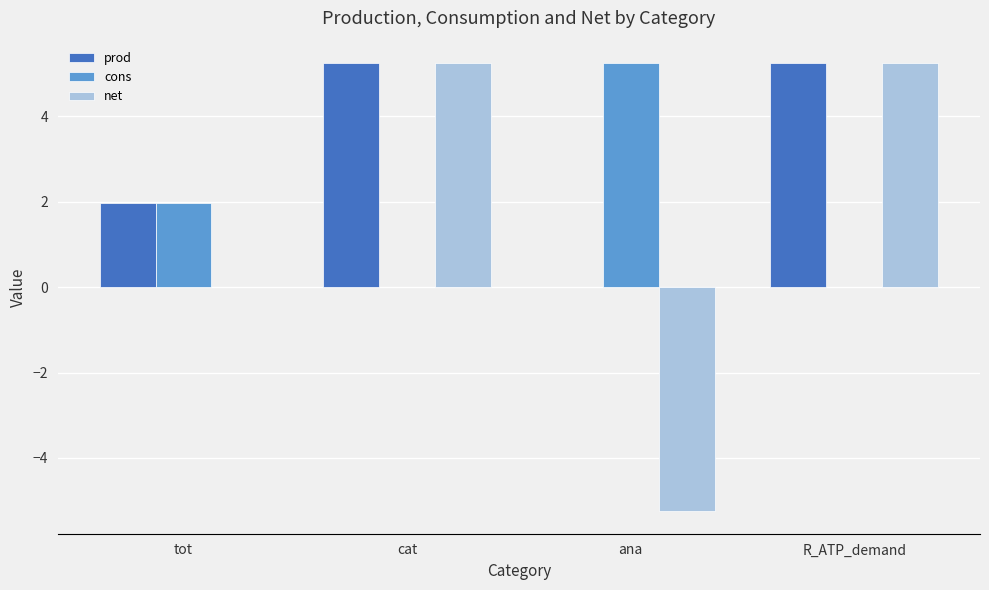

True or false: net has a value of 5.3 at R_ATP_demand.

True